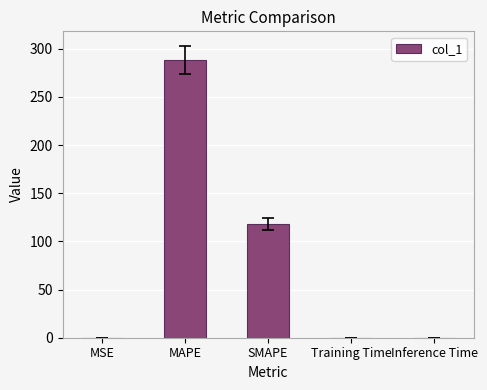

Between Inference Time and SMAPE, which is larger?

SMAPE